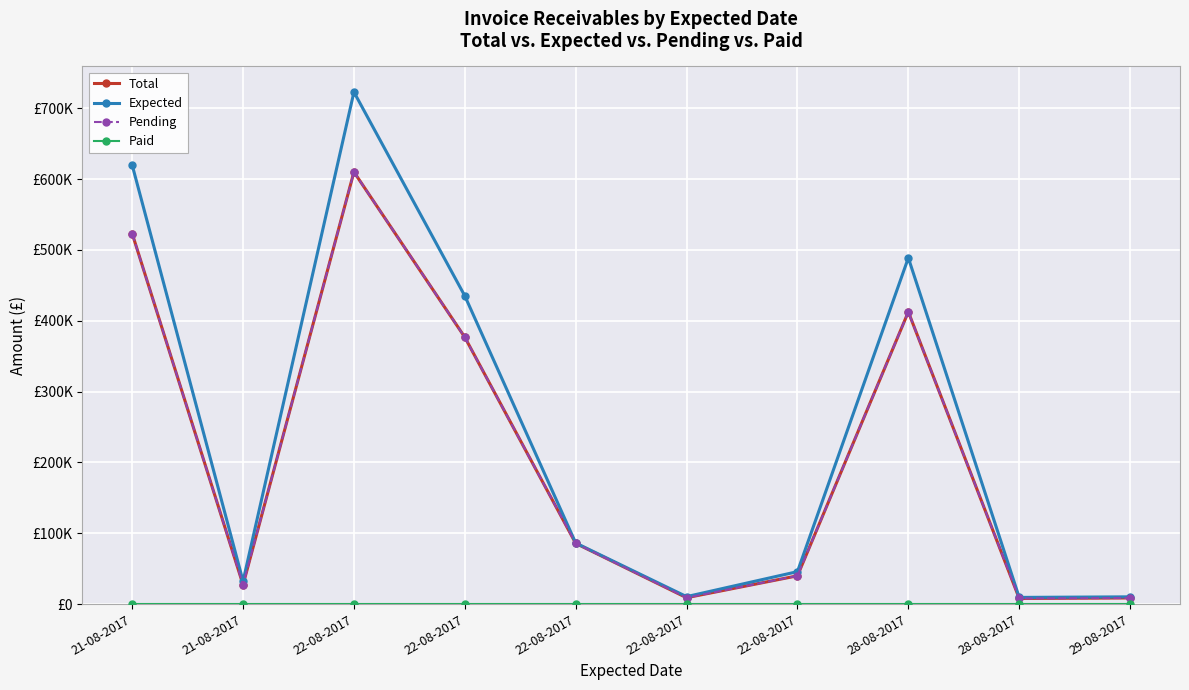

Does the chart have visible grid lines?

Yes